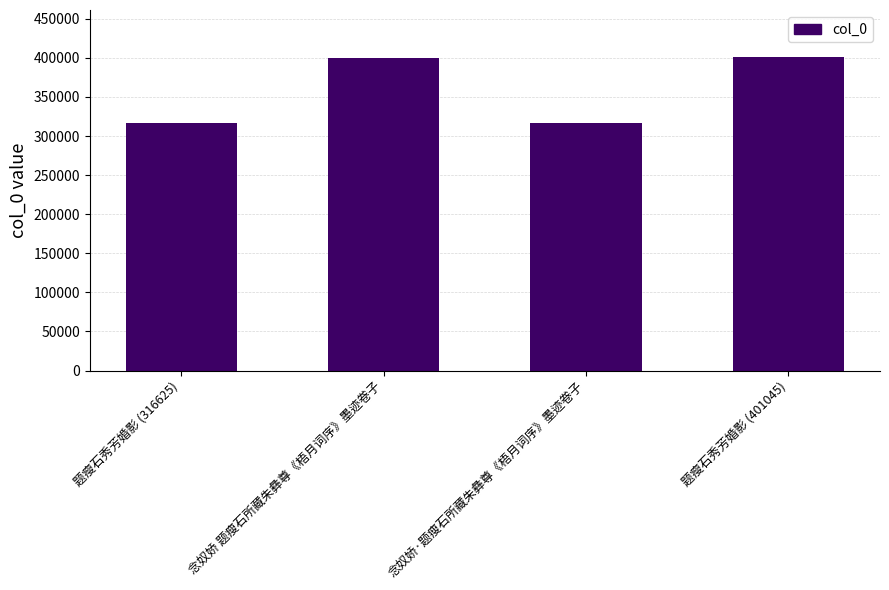

What is the label of the 1st bar from the left?

题瘦石秀芳婚影 (316625)